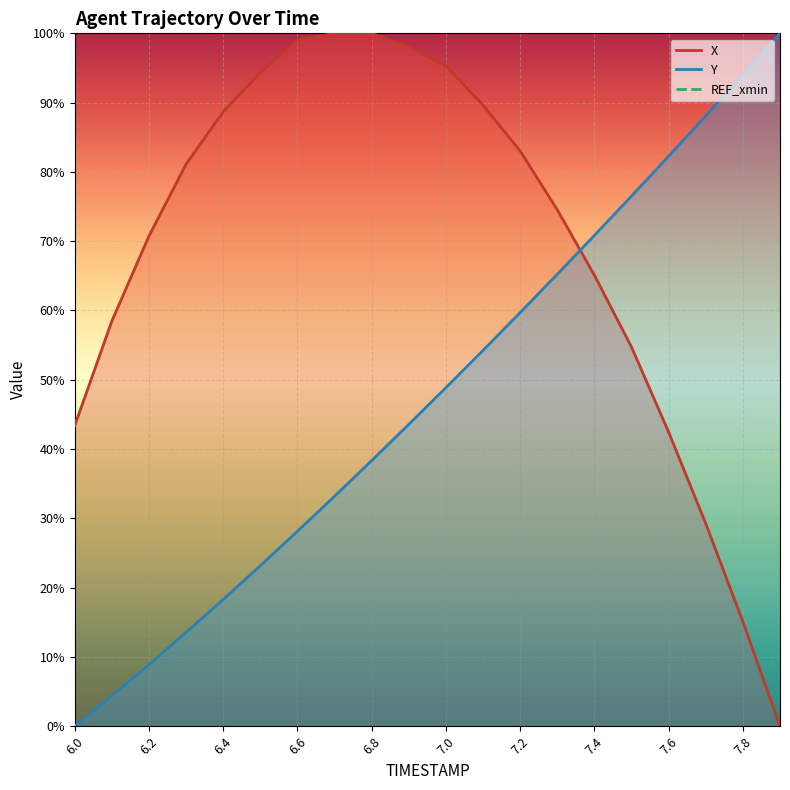

Reading left to right, list all the values displayed in this chart.

X: 6.0=43.4	6.1=58.5	6.2=70.8	6.3=81.1	6.4=88.7	6.5=94.3	6.6=99.1	6.7=100.0	6.8=100.0	6.9=98.1	7.0=95.3	7.1=89.6	7.2=83.0	7.3=74.5	7.4=65.1	7.5=54.7	7.6=42.5	7.7=29.2	7.8=15.1	7.9=0.0
Y: 6.0=0.0	6.1=4.4	6.2=8.9	6.3=13.5	6.4=18.3	6.5=23.2	6.6=28.1	6.7=33.2	6.8=38.3	6.9=43.6	7.0=48.9	7.1=54.2	7.2=59.7	7.3=65.2	7.4=70.8	7.5=76.5	7.6=82.3	7.7=88.1	7.8=94.0	7.9=100.0